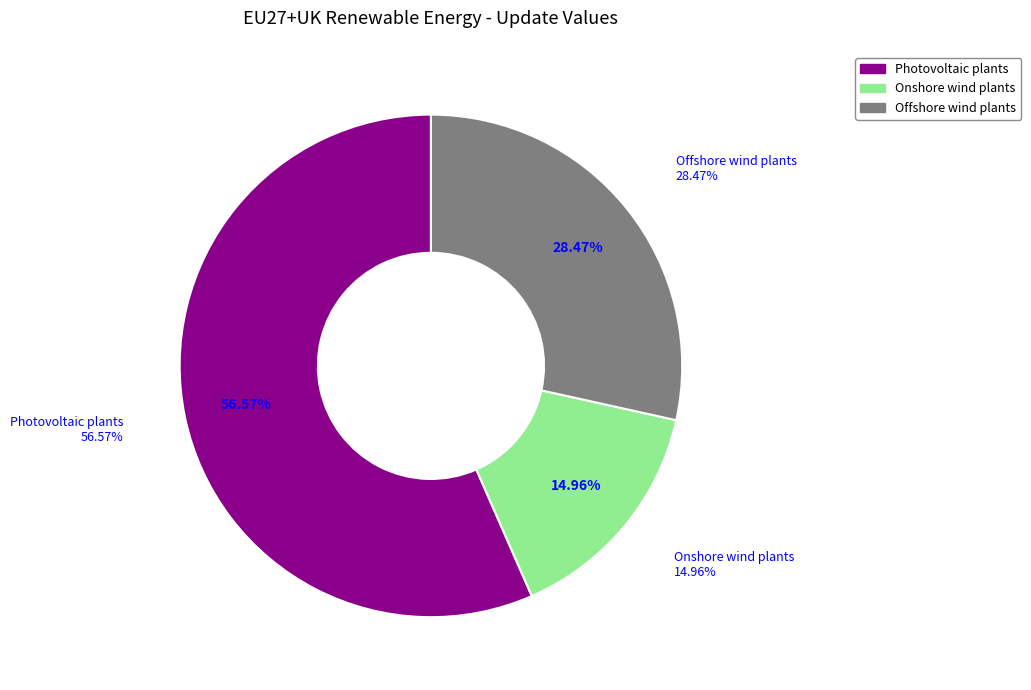

Between Onshore wind plants and Photovoltaic plants, which is larger?

Photovoltaic plants